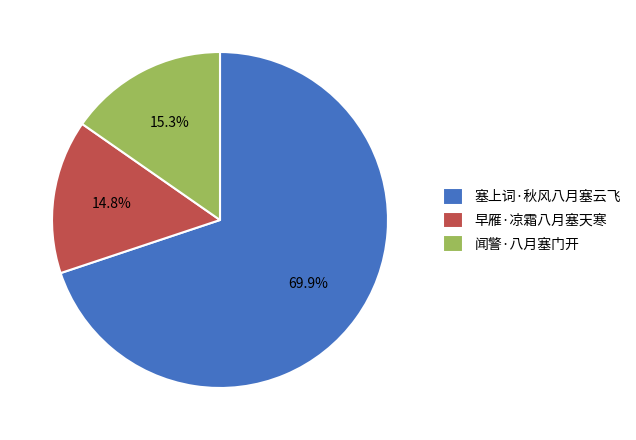

Do 早雁·凉霜八月塞天寒 and 闻警·八月塞门开 together represent more than half of the pie?

No